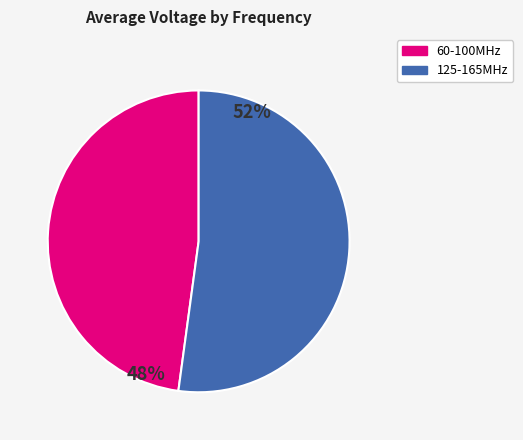

Does any single category account for the majority?

Yes